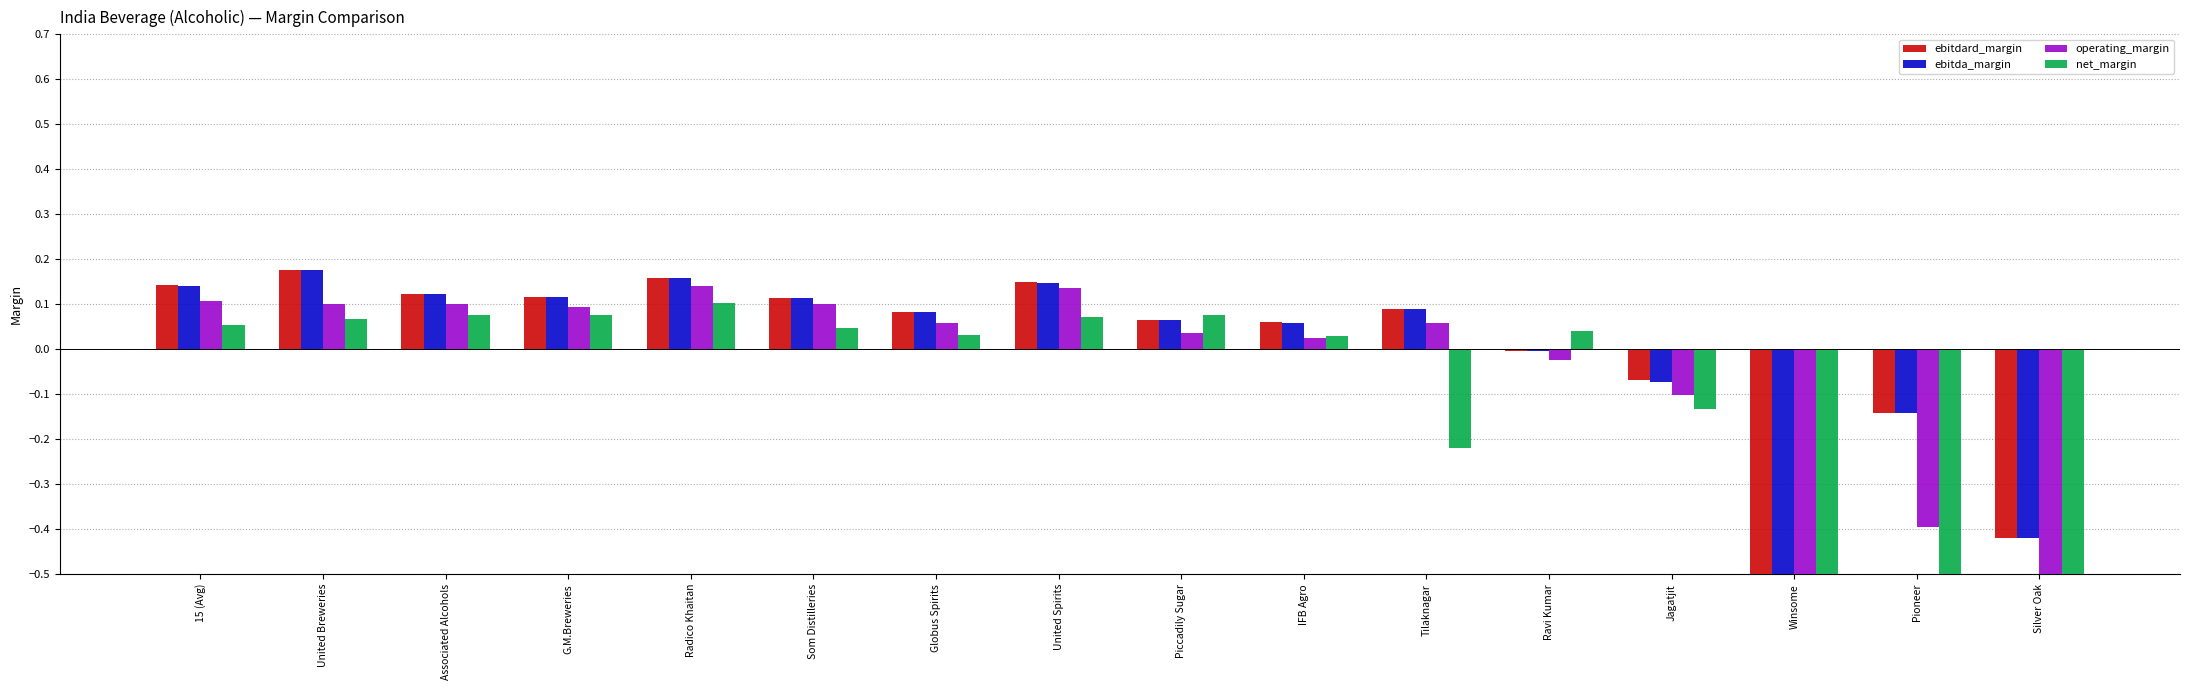

What is the label of the 8th bar from the right?

Piccadily Sugar